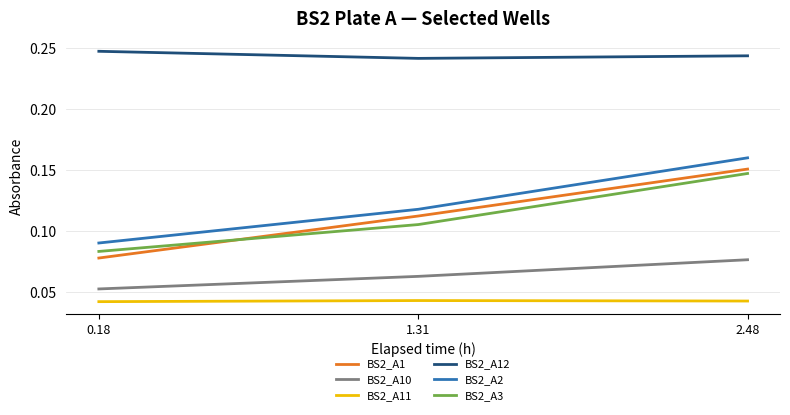

Which series changed the most between 1.31 and 2.48?

BS2_A2